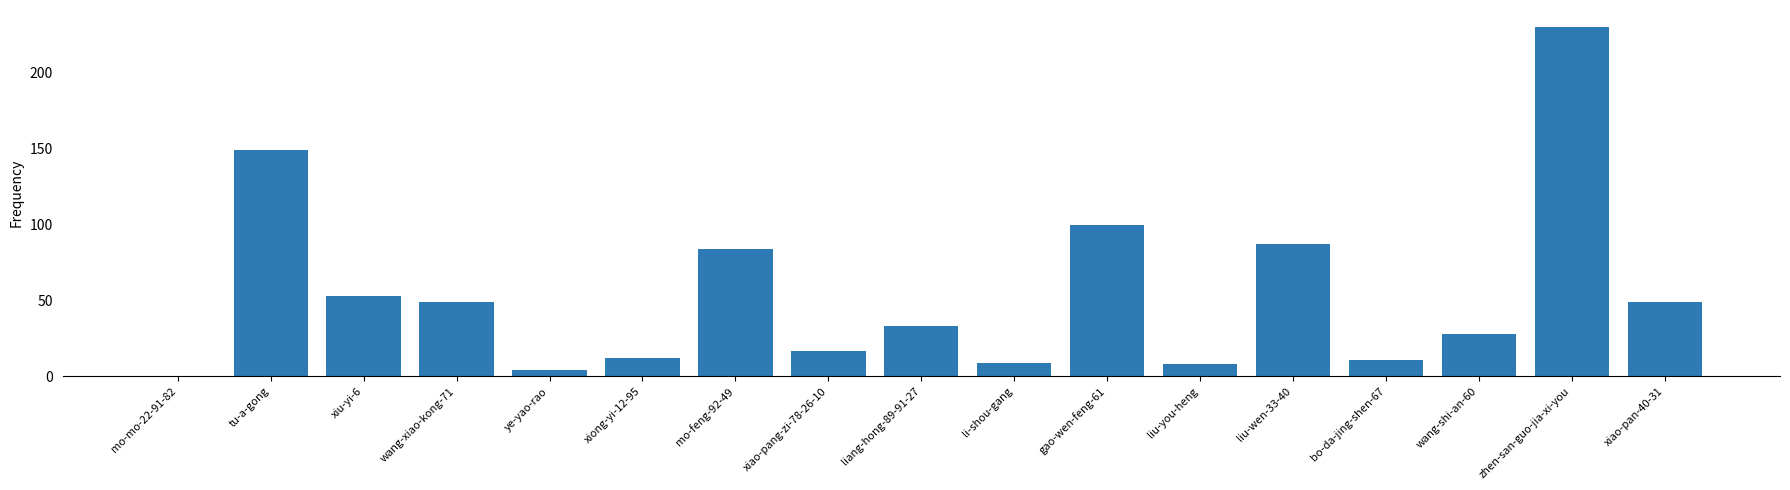

The value at mo-mo-22-91-82 is -77. True or false?

False